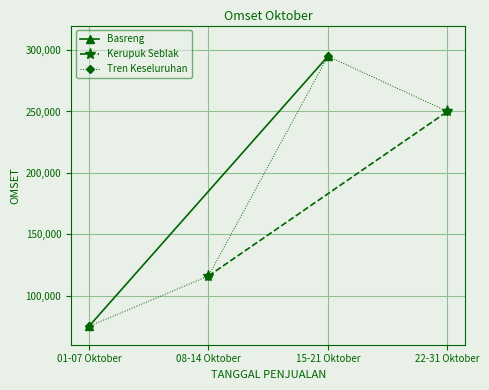

List the labels in order of Tren Keseluruhan value, smallest first.

01-07 Oktober, 08-14 Oktober, 22-31 Oktober, 15-21 Oktober